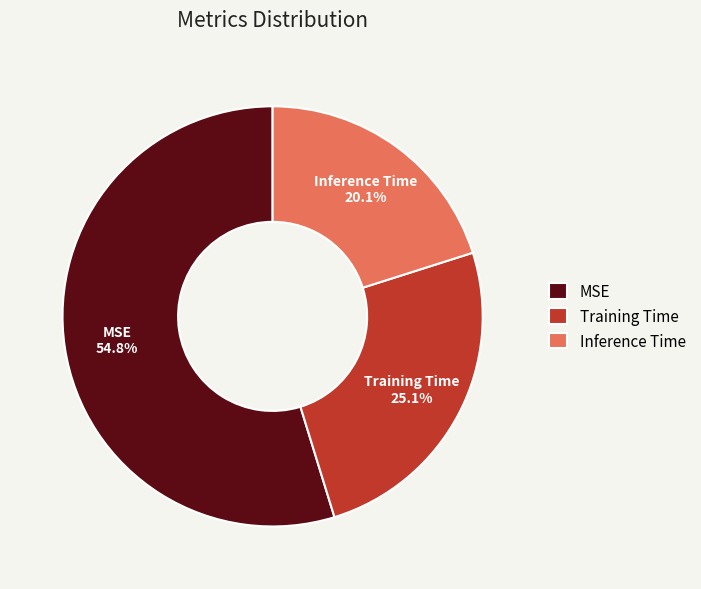

The Training Time slice represents 14% of the pie. True or false?

False